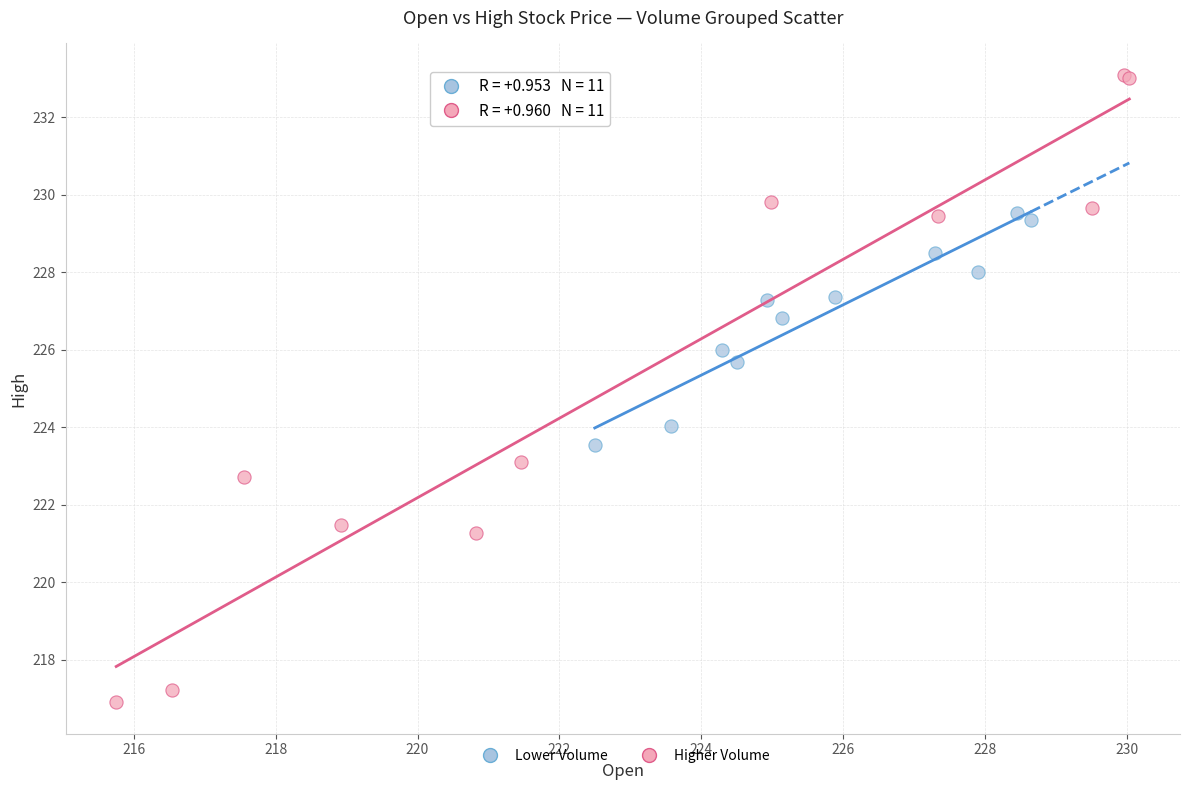

Which series reaches the minimum Y coordinate?

Higher Volume